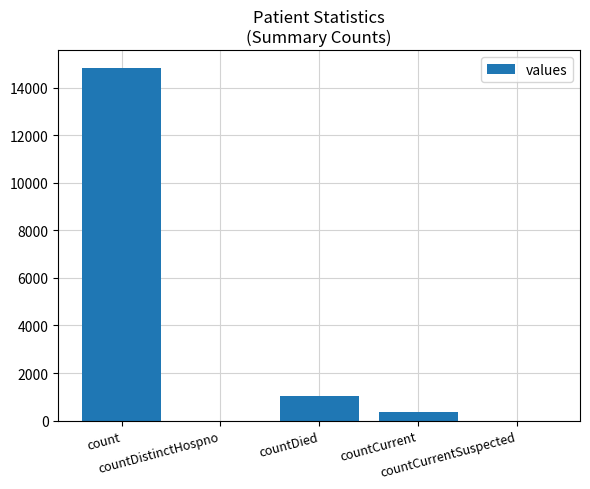

Reading right to left, what are all the values shown in this chart?

0	383	1054	0	14832